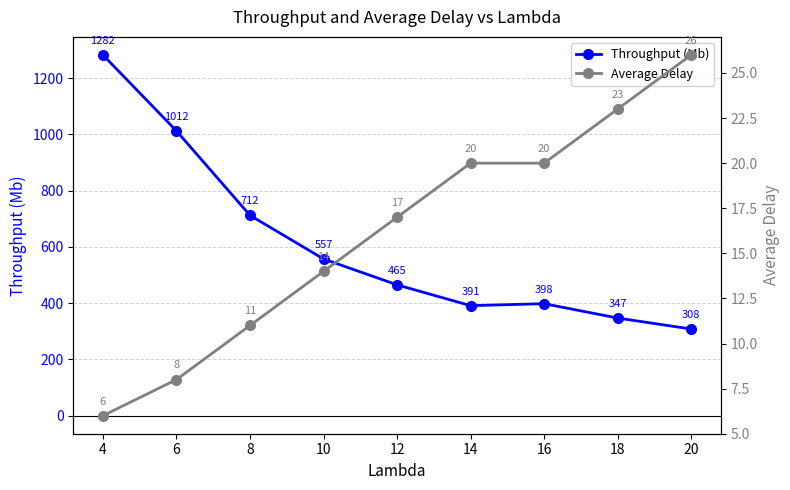

At how many categories does at least one series exceed 1217?

1